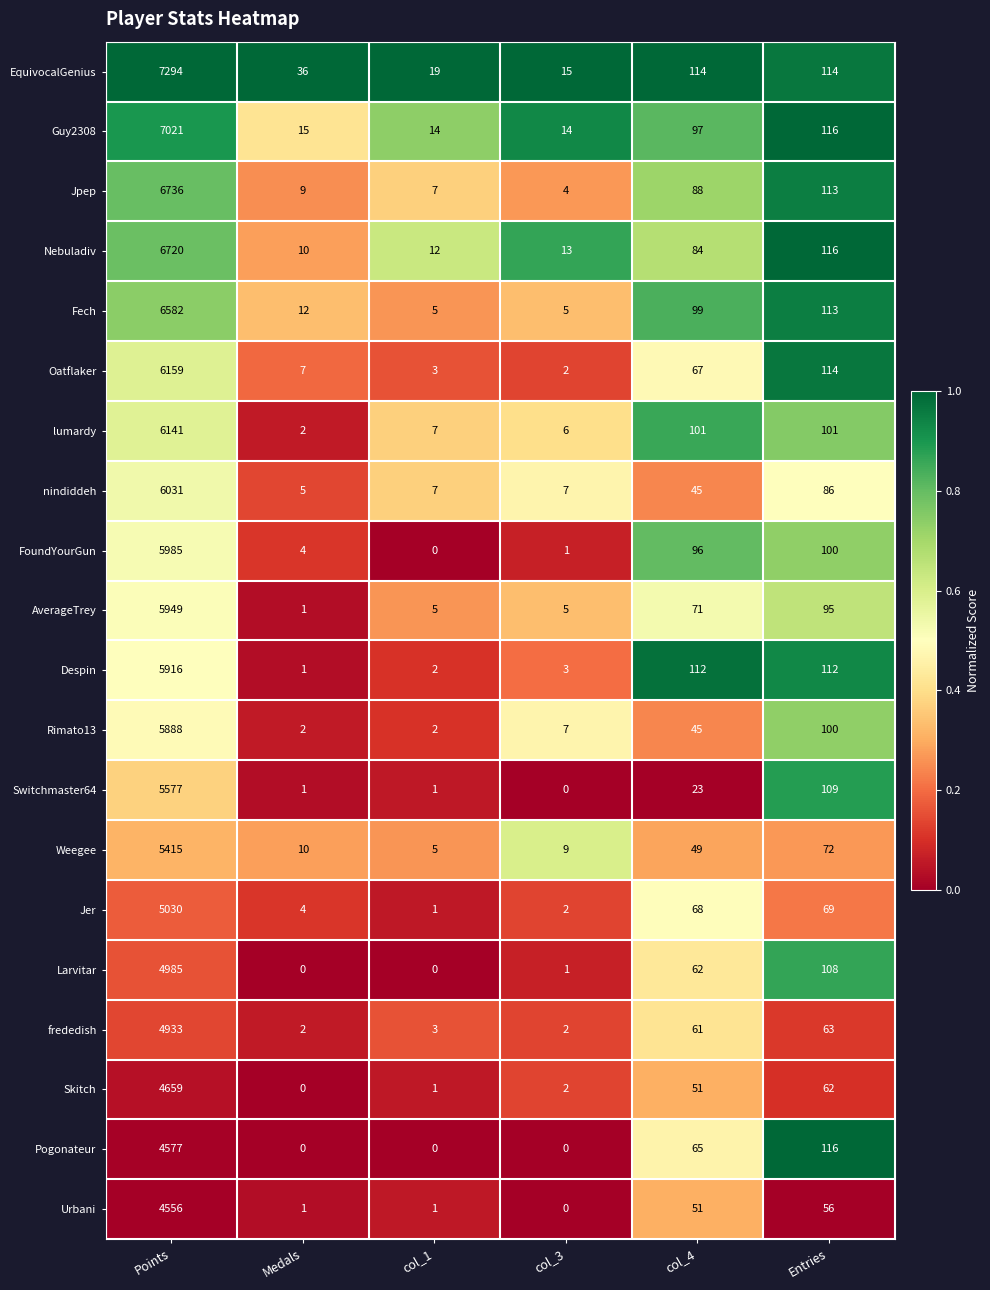

Which series has the largest total across all categories?

EquivocalGenius